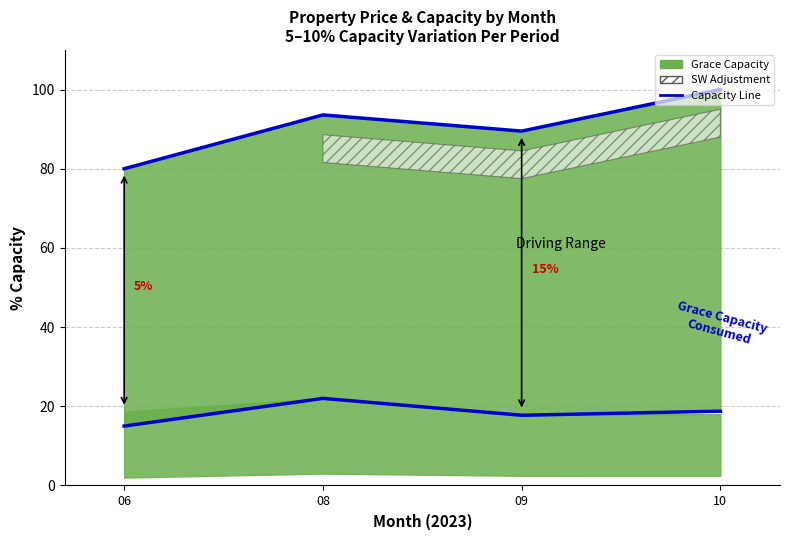

What value does the Upper Capacity Line series have at 09?

89.5